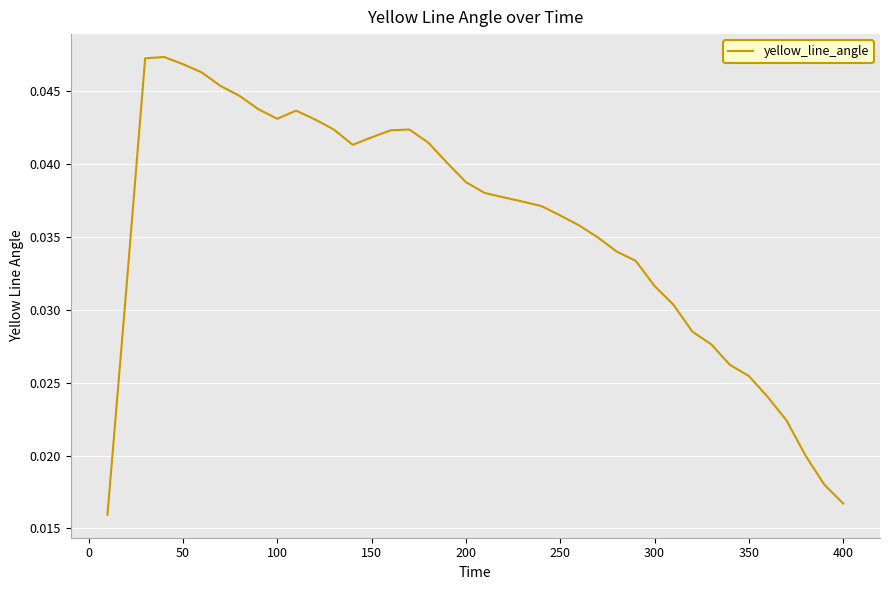

Does the chart have visible grid lines?

Yes